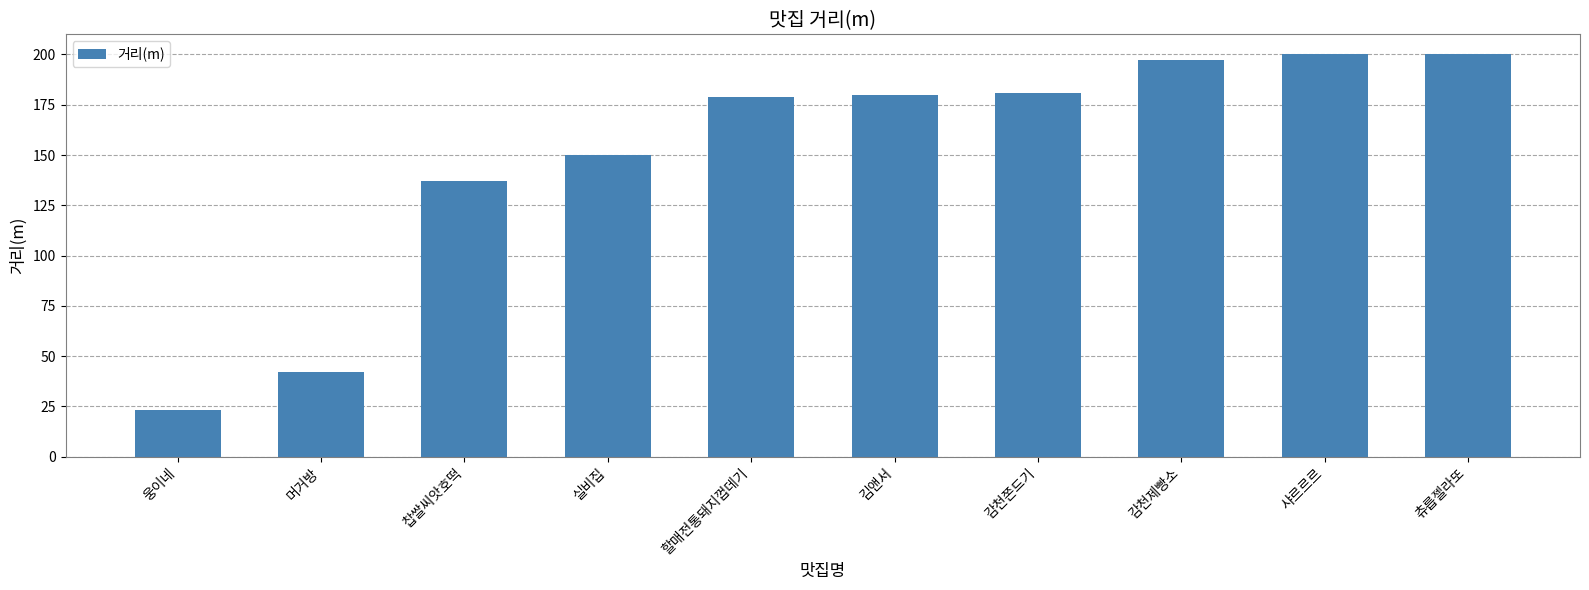

How many bars are there in total?

10